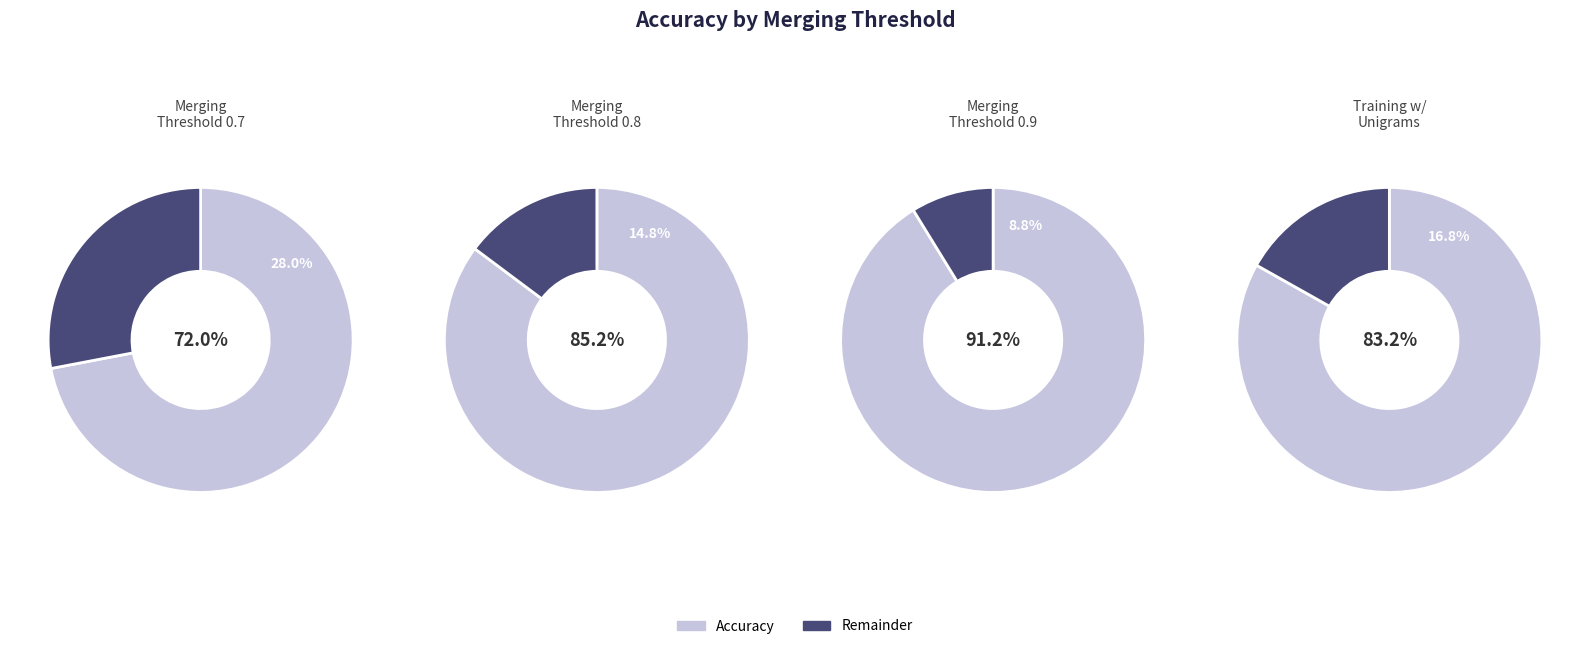

Does any single category account for the majority?

No